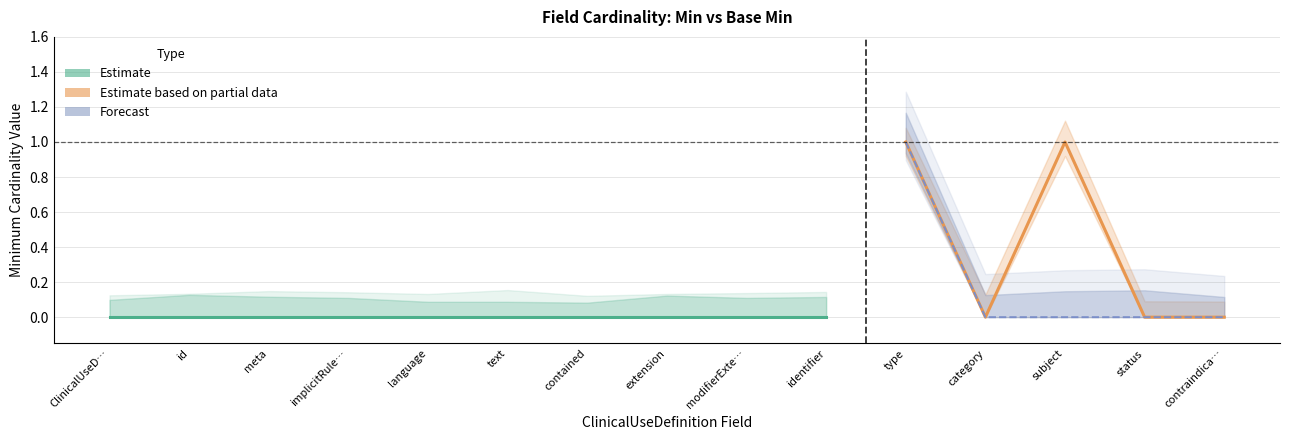

At how many categories does at least one series exceed 0?

2